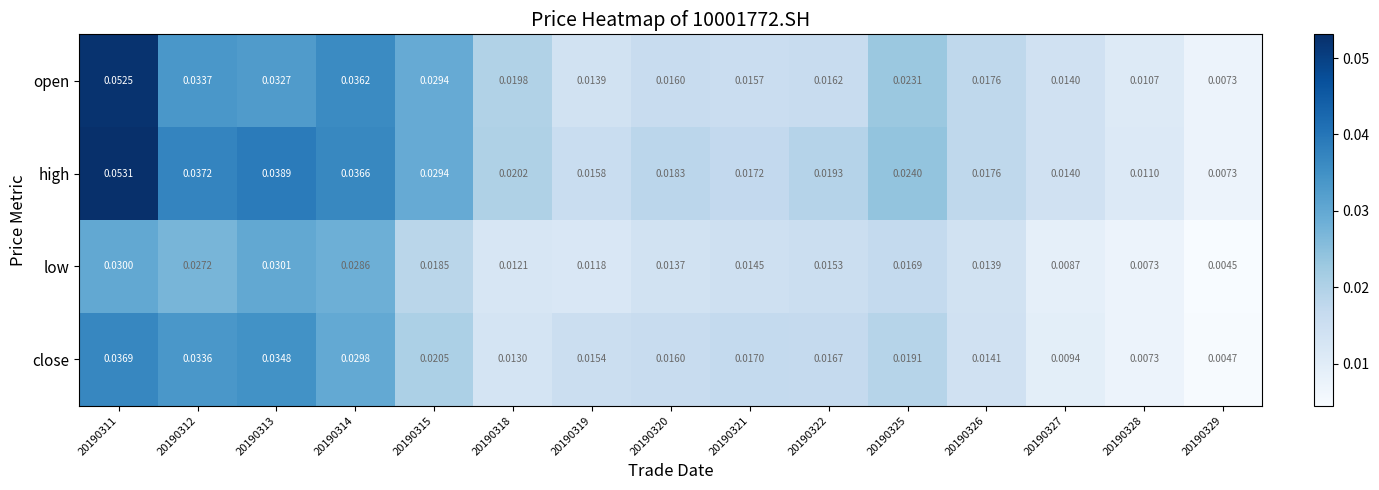

At how many categories does at least one series exceed 0?

15